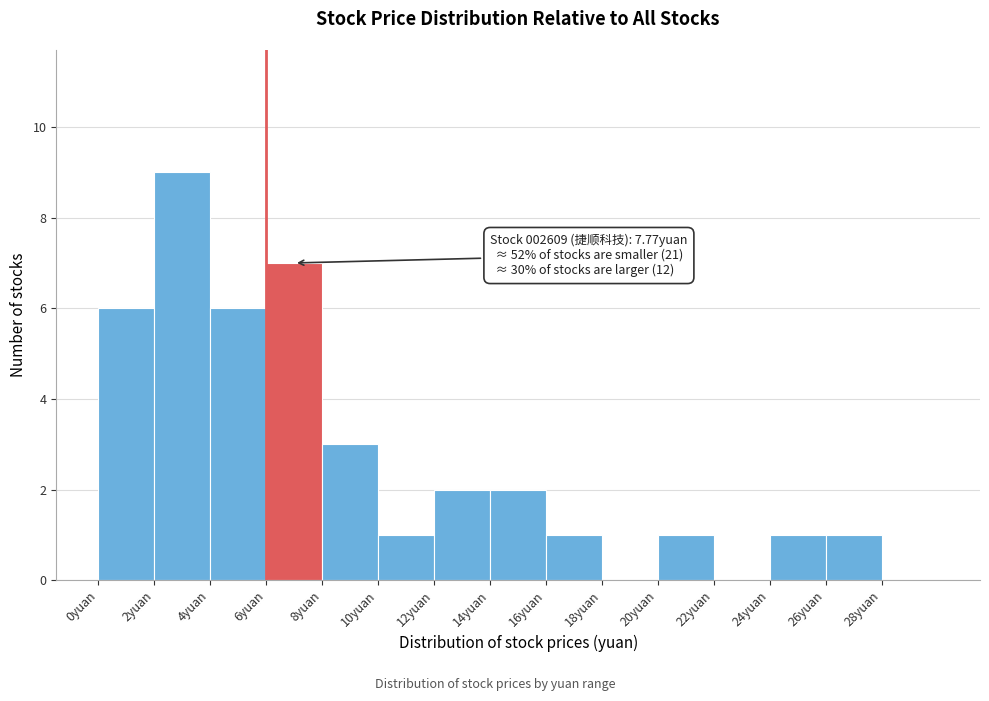

Over which range of the x-axis is the bar tallest?

2 to 4